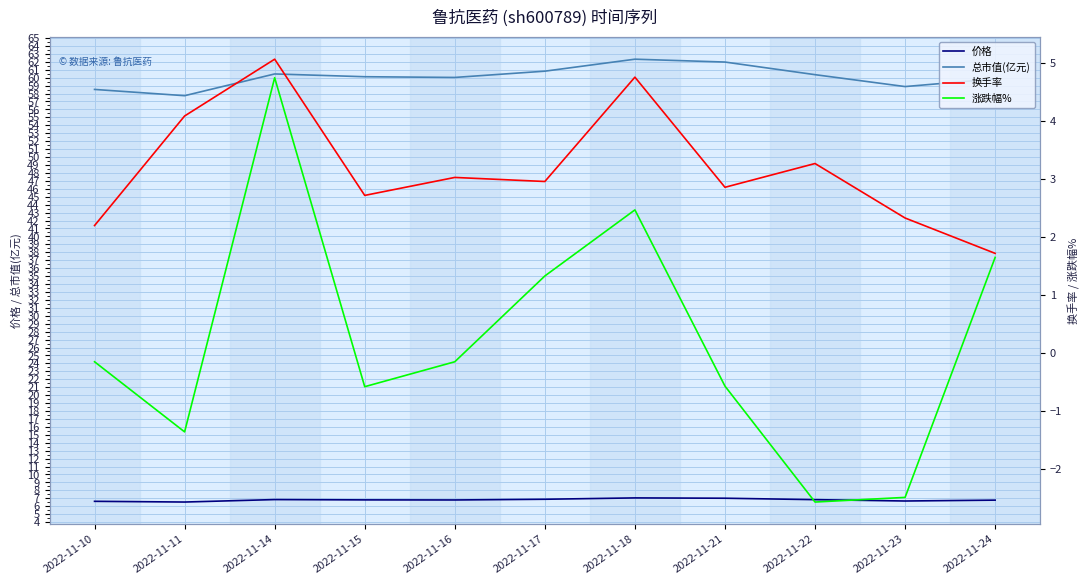

Which series has the largest total across all categories?

总市值(亿元)